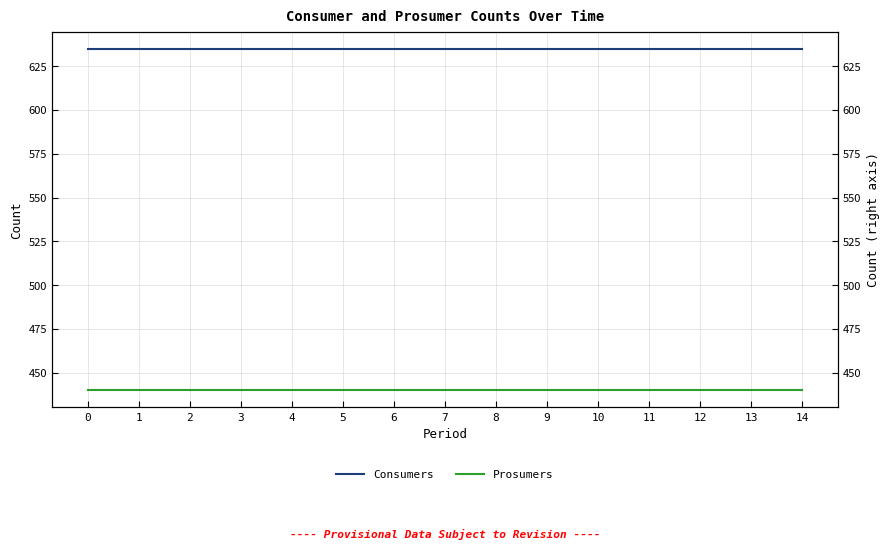

Reading right to left, transcribe all the data shown in this chart.

Consumers: 635	635	635	635	635	635	635	635	635	635	635	635	635	635	635
Prosumers: 440	440	440	440	440	440	440	440	440	440	440	440	440	440	440